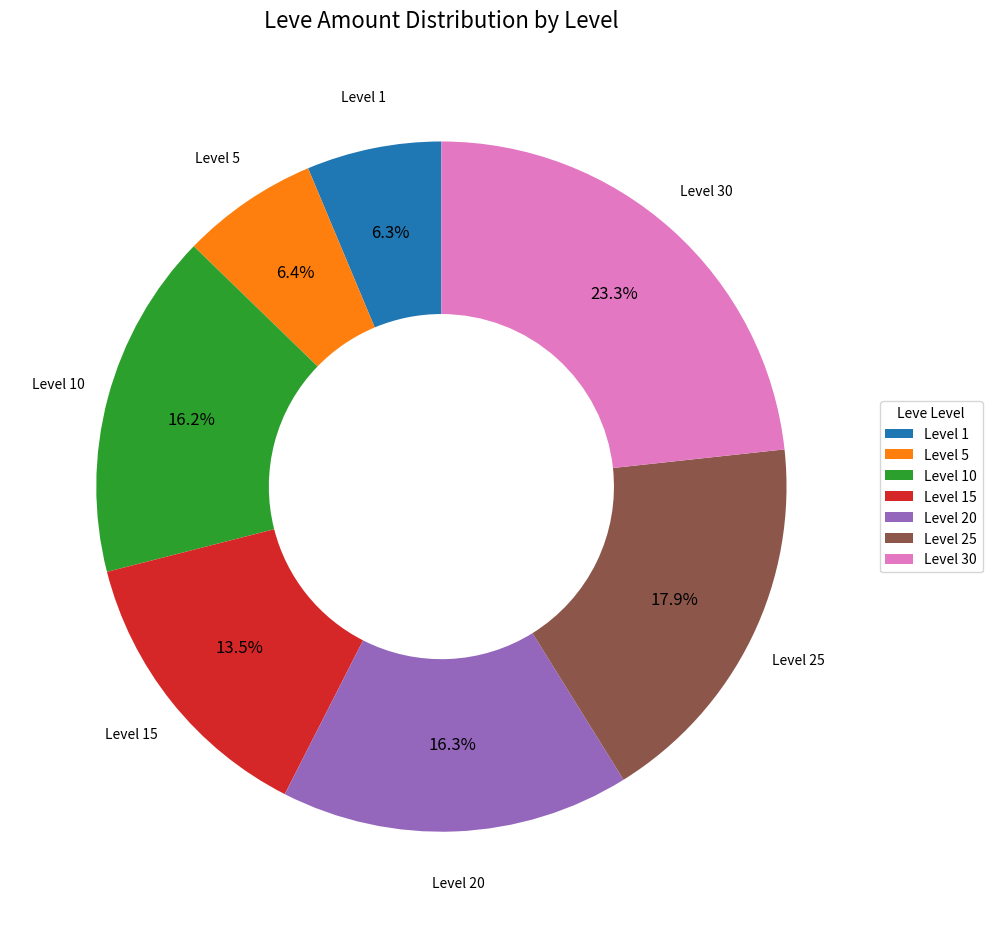

Which slice is the largest?

Level 30